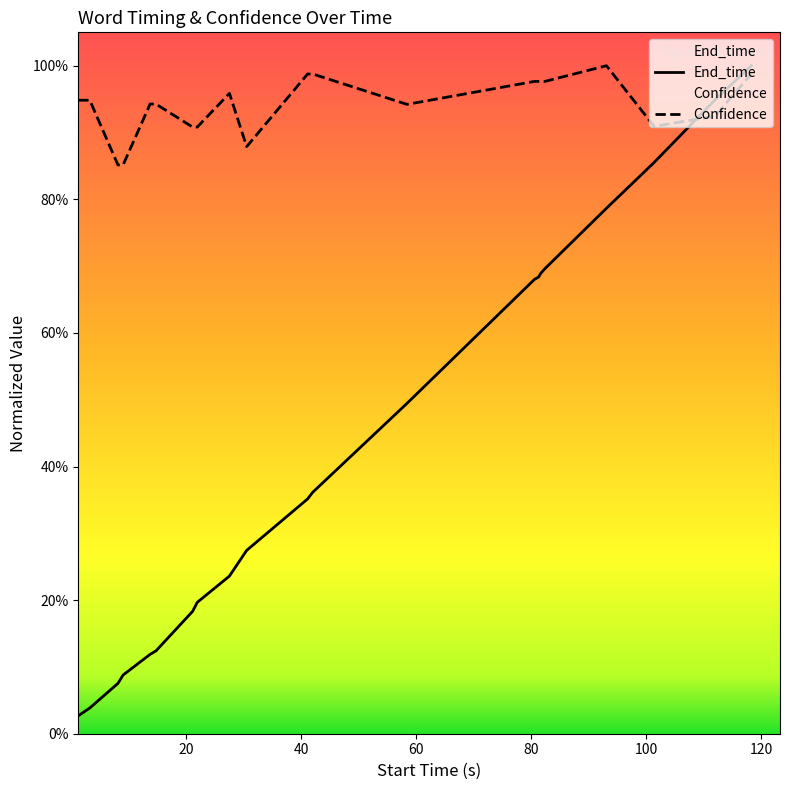

True or false: End_time and Confidence cross at least once.

True